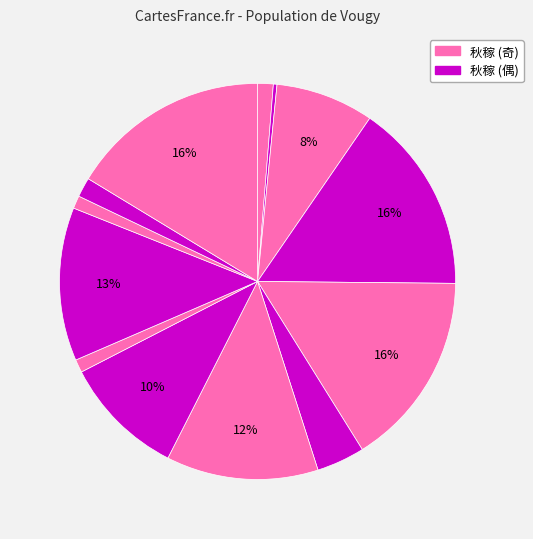

To the nearest percent, what is the average slice percentage?

8%